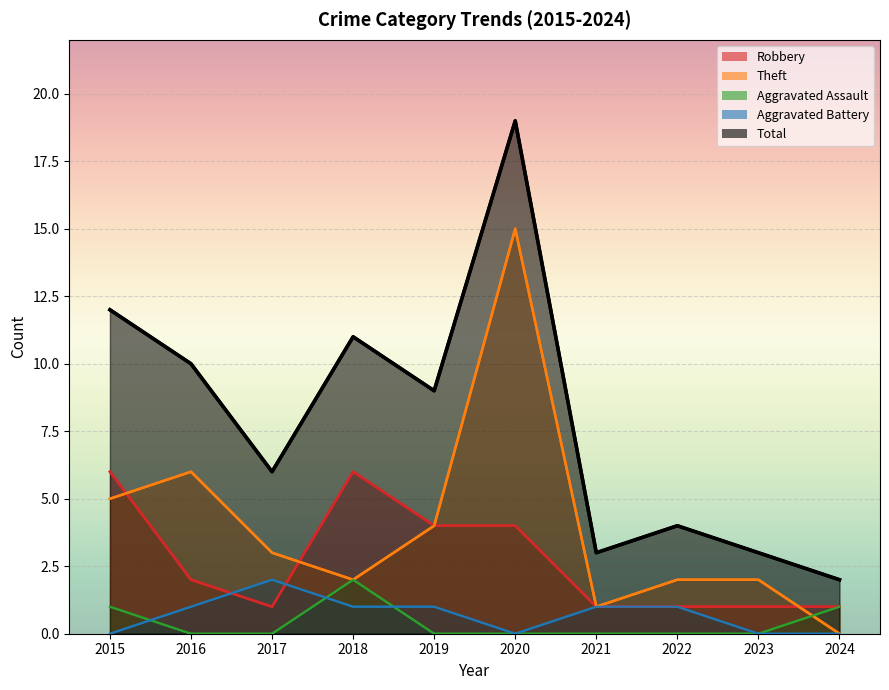

Which category has the highest value in the Aggravated Battery series?

2017